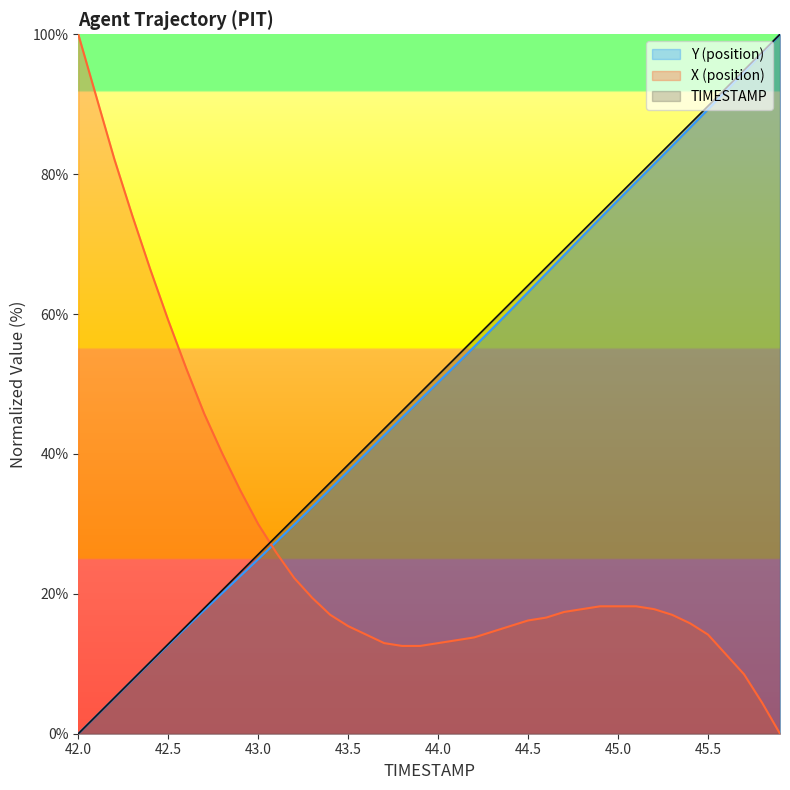

How many times do X and TIMESTAMP cross each other?

1